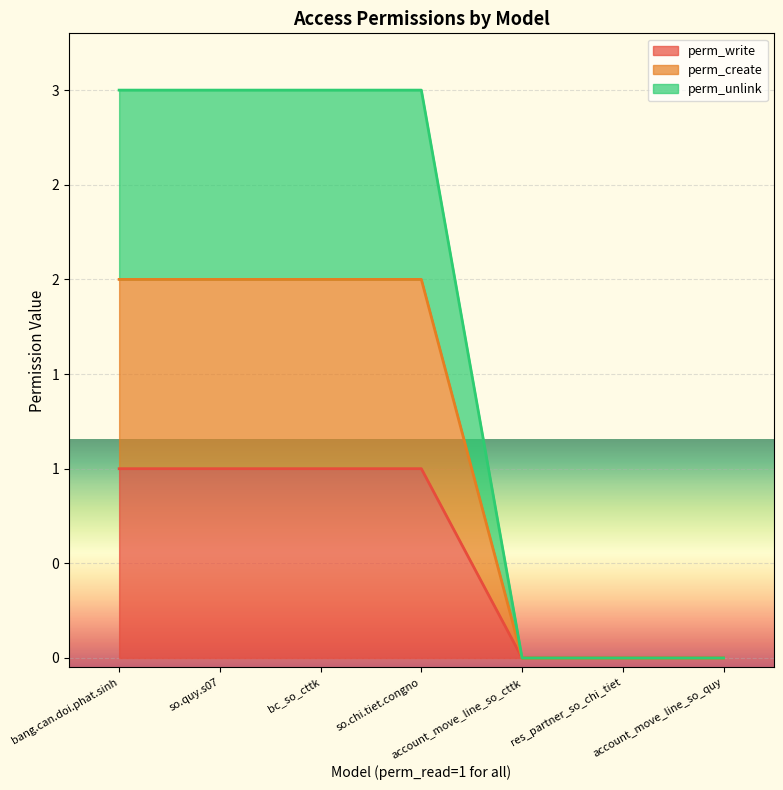

Which series changed the most between bc_so_cttk and so.chi.tiet.congno?

perm_write